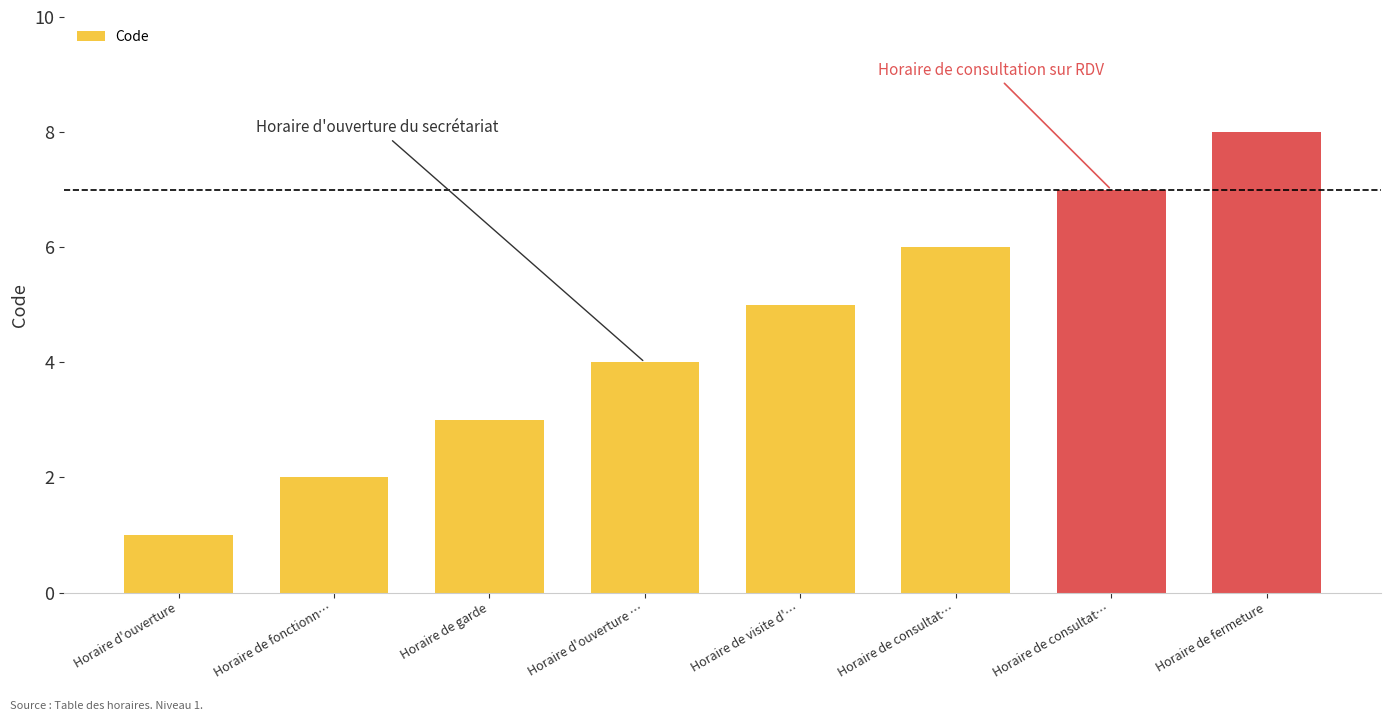

Rank the categories by value from lowest to highest.

Horaire d'ouverture, Horaire de fonctionn…, Horaire de garde, Horaire d'ouverture …, Horaire de visite d'…, Horaire de consultat…, Horaire de consultat…, Horaire de fermeture